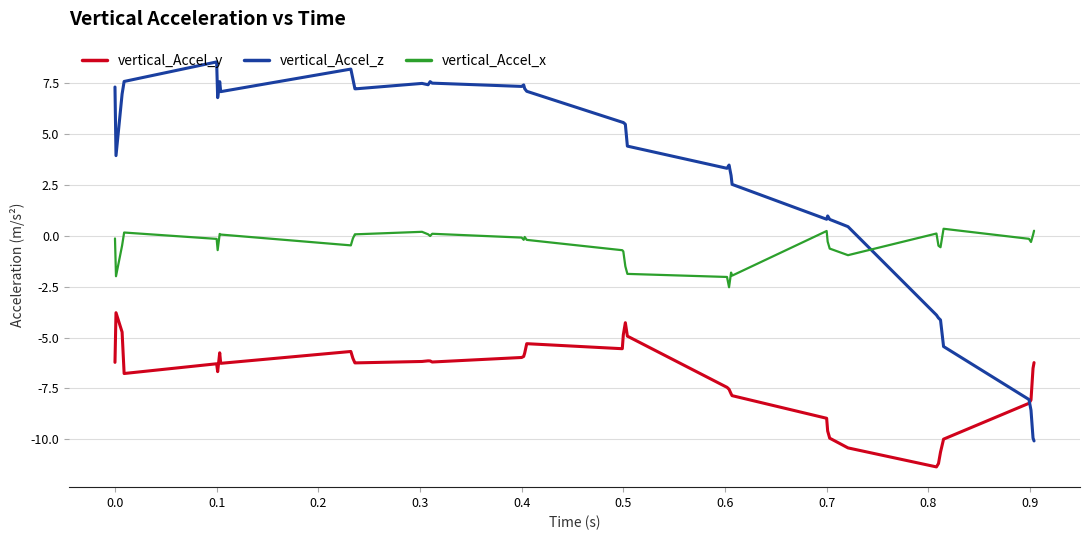

What is the lowest value of the vertical_Accel_x series?

-2.5